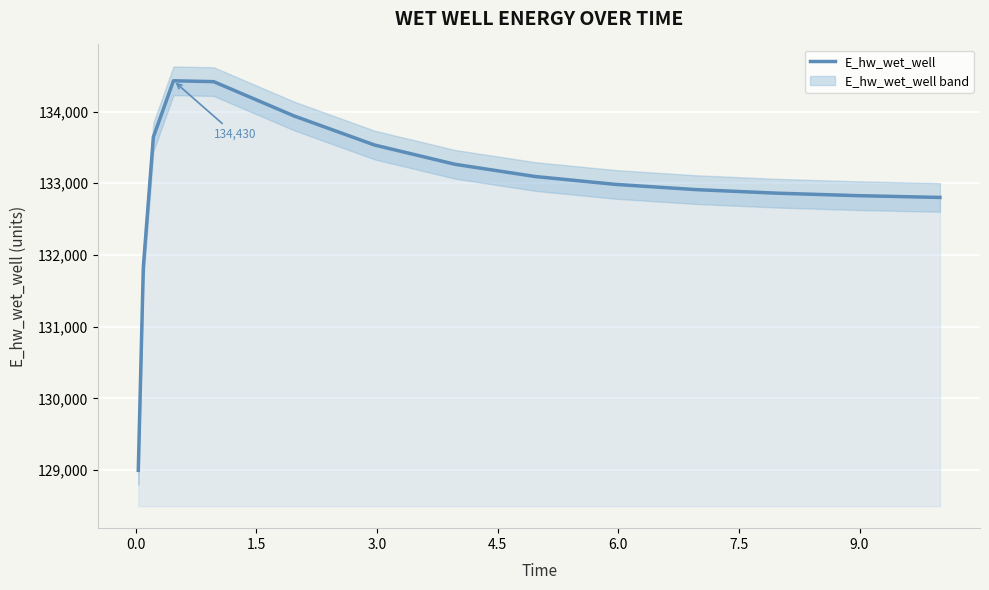

How many points are higher than both their immediate neighbors (excluding endpoints)?

1